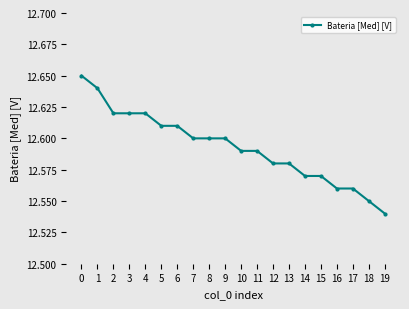

At which category does the chart reach its minimum across all series?

19